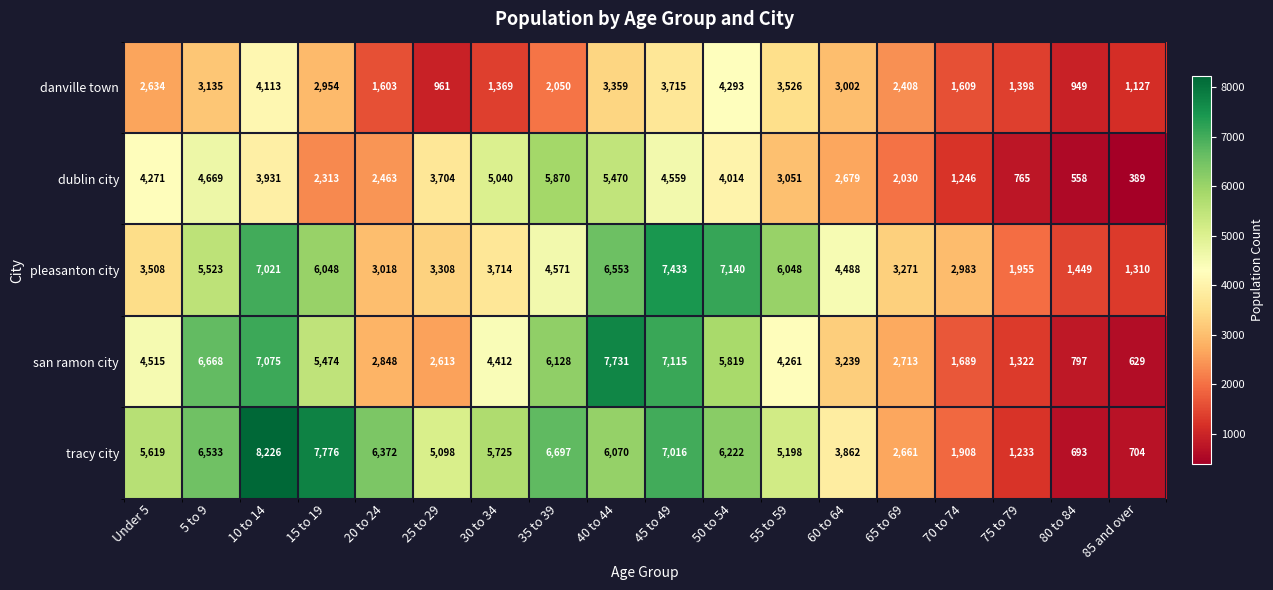

What is the sum of all pleasanton city values?

79341